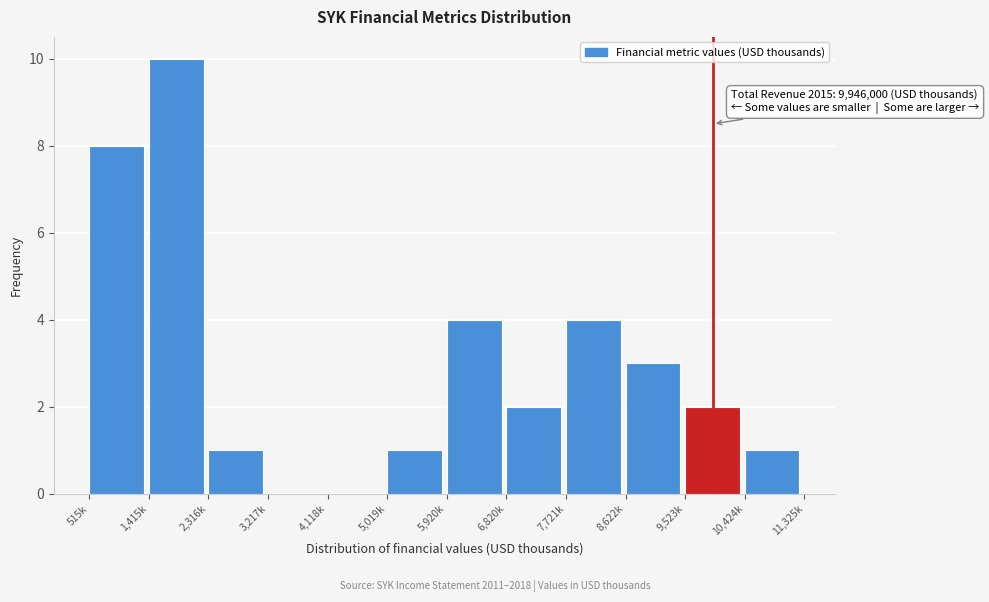

Reading left to right, list all the values displayed in this chart.

515k=8	1,415k=10	2,316k=1	3,217k=0	4,118k=0	5,019k=1	5,920k=4	6,820k=2	7,721k=4	8,622k=3	9,523k=2	10,424k=1